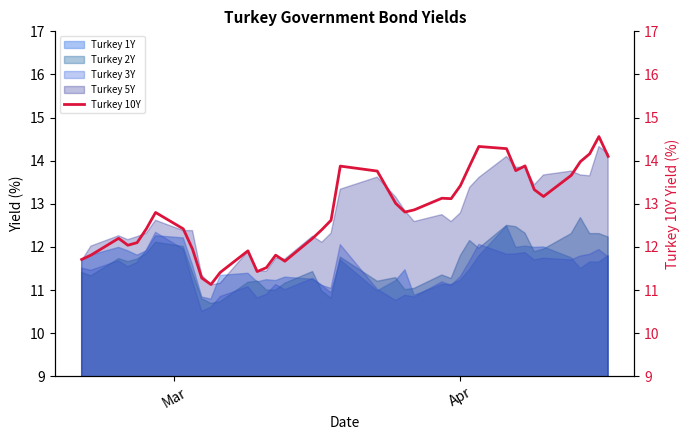

True or false: Turkey 2Y and Turkey 5Y intersect in this chart.

False